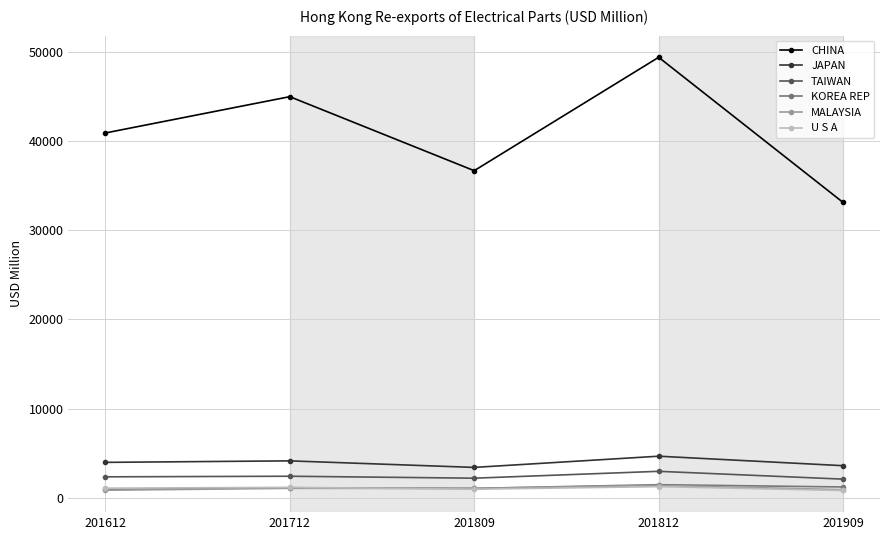

How many lines are shown in the chart?

6